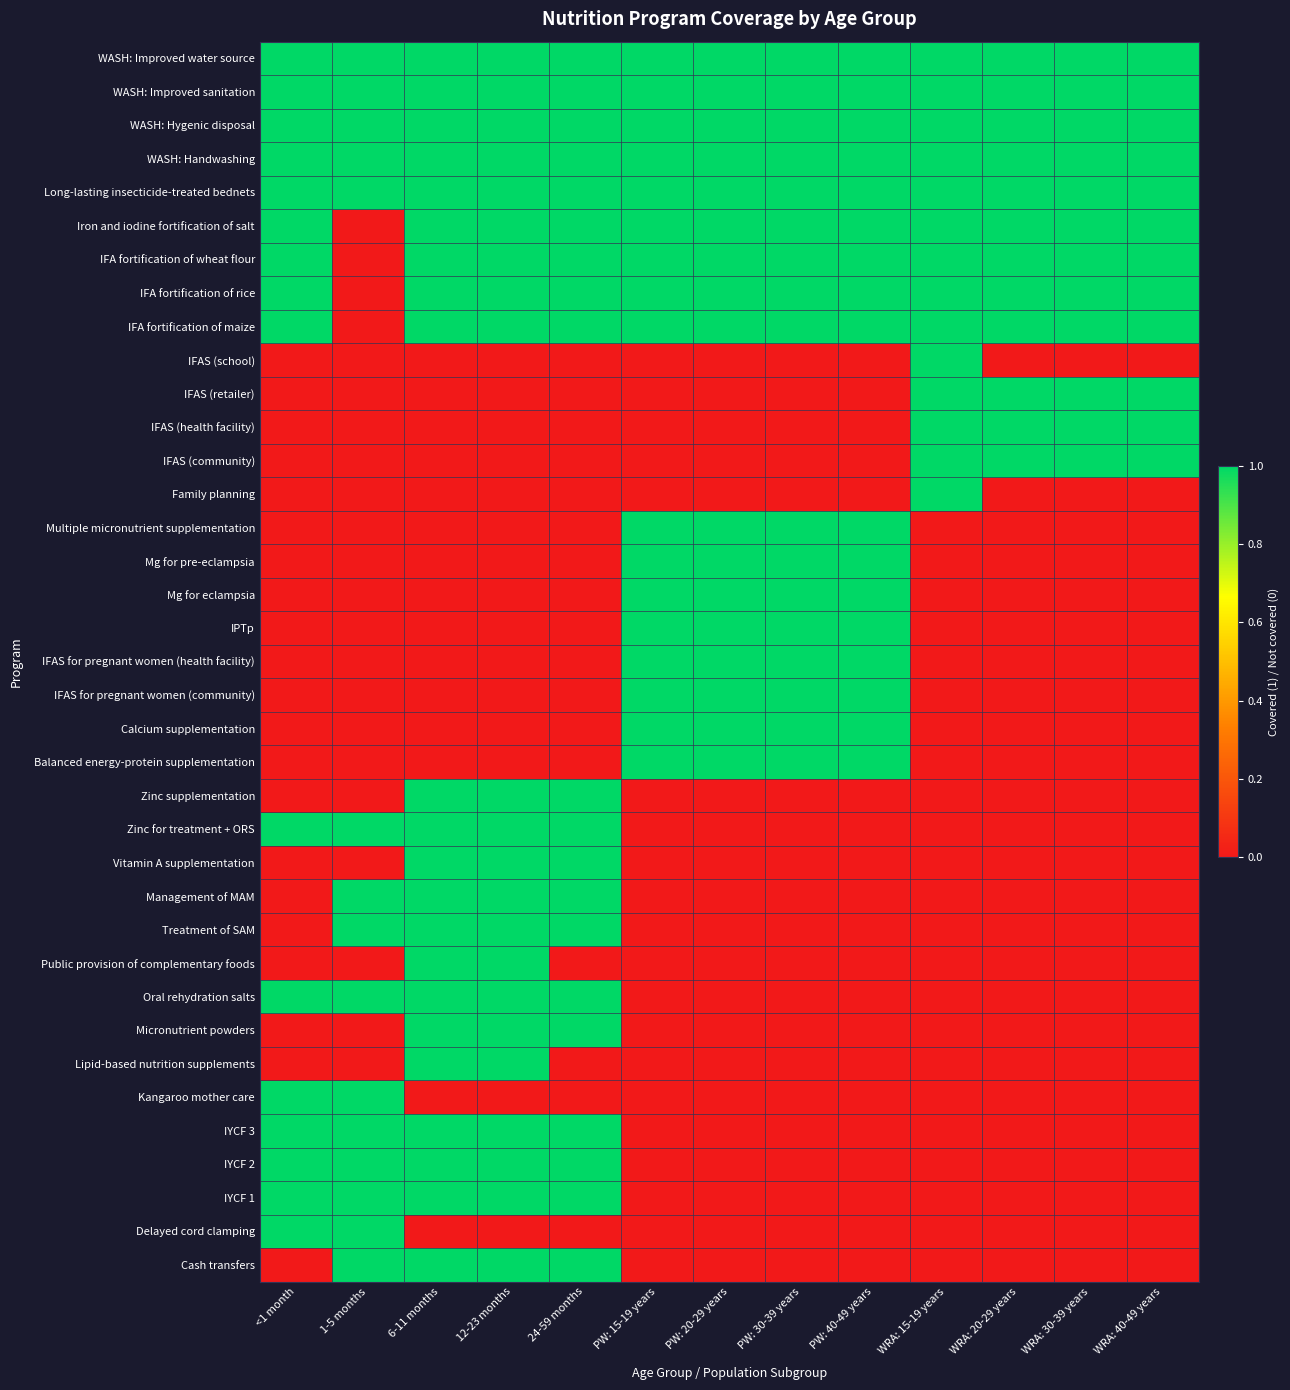

How many categories are shown in the chart?

13